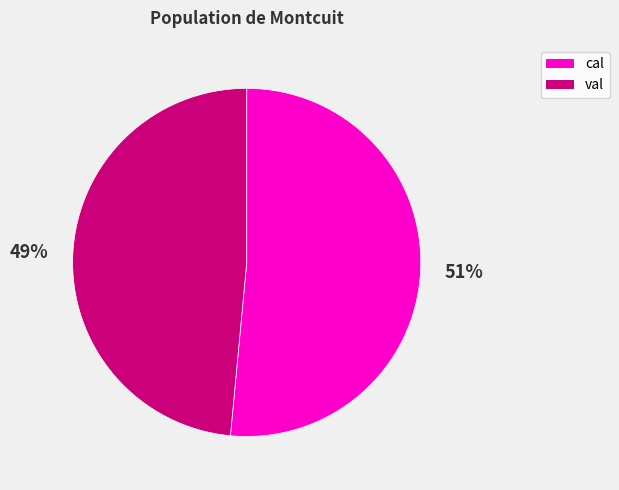

Count the number of slices in the pie.

2